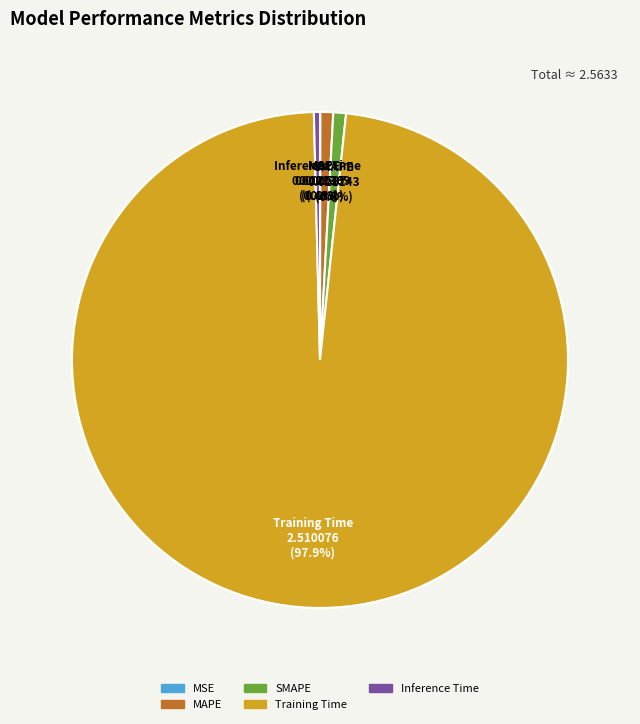

Which category has the biggest portion of the pie?

Training Time